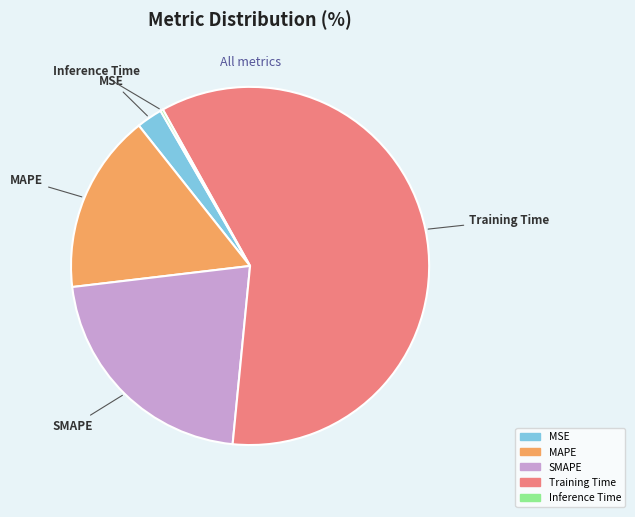

Which category has the biggest portion of the pie?

Training Time